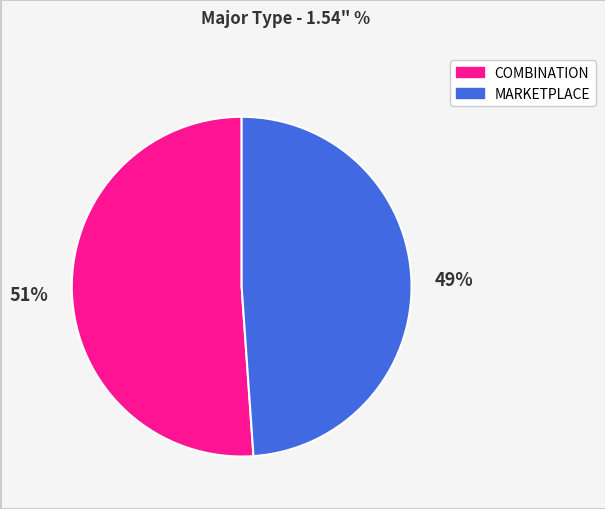

Do COMBINATION and MARKETPLACE together represent more than half of the pie?

Yes